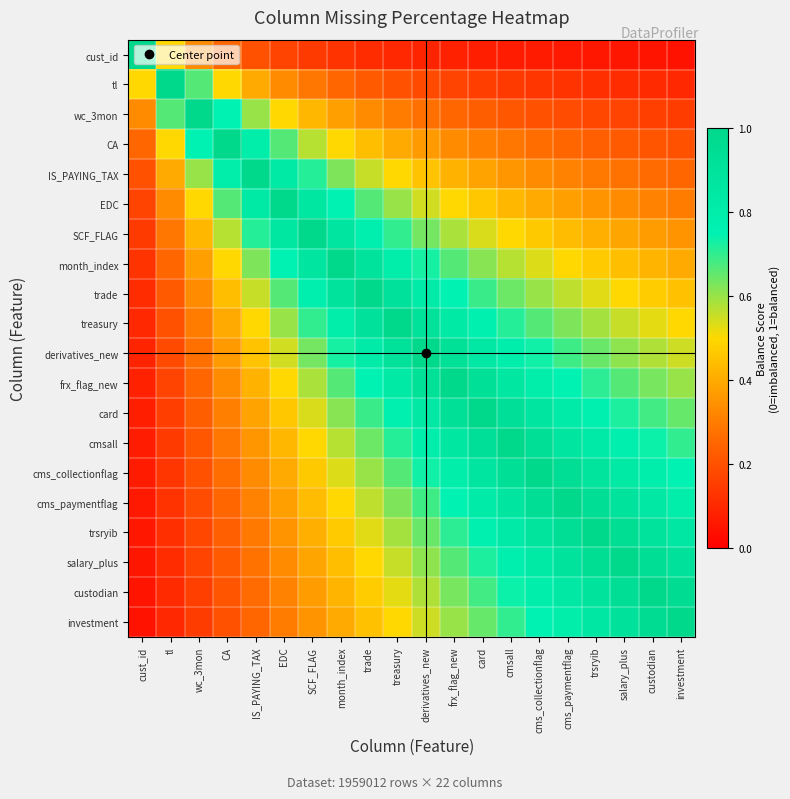

What is the spread (max minus min) of values at IS_PAYING_TAX?

0.8